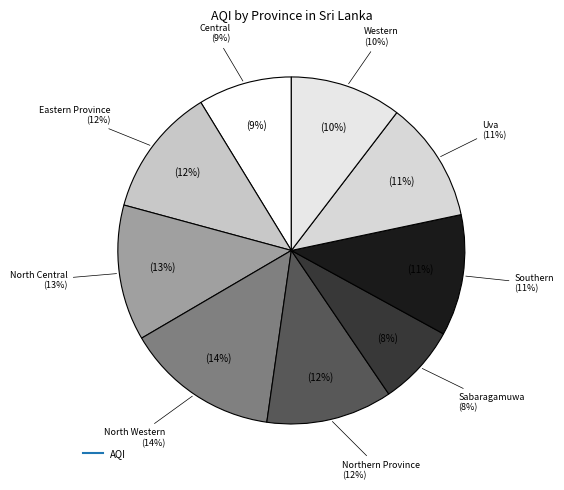

To the nearest percent, what is the combined percentage of Southern and Western?

22%